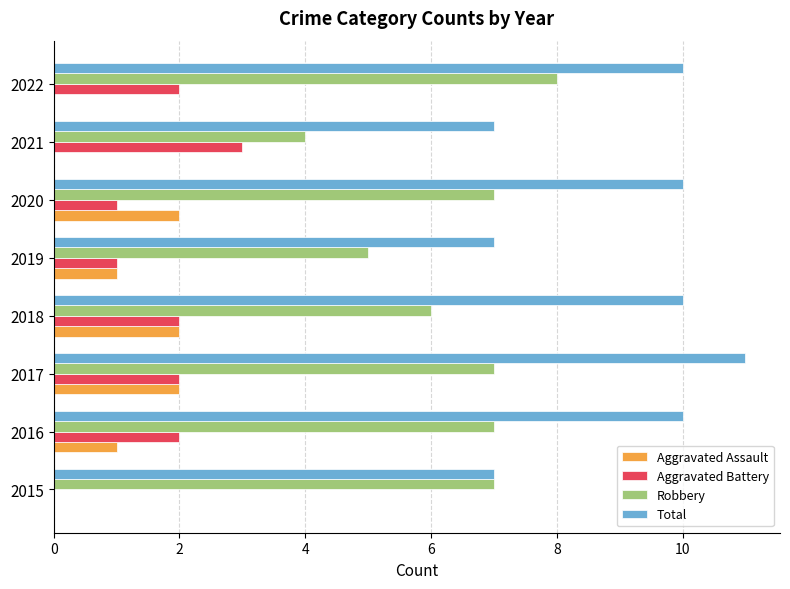

True or false: Total has a value of 7 at 2021.

True